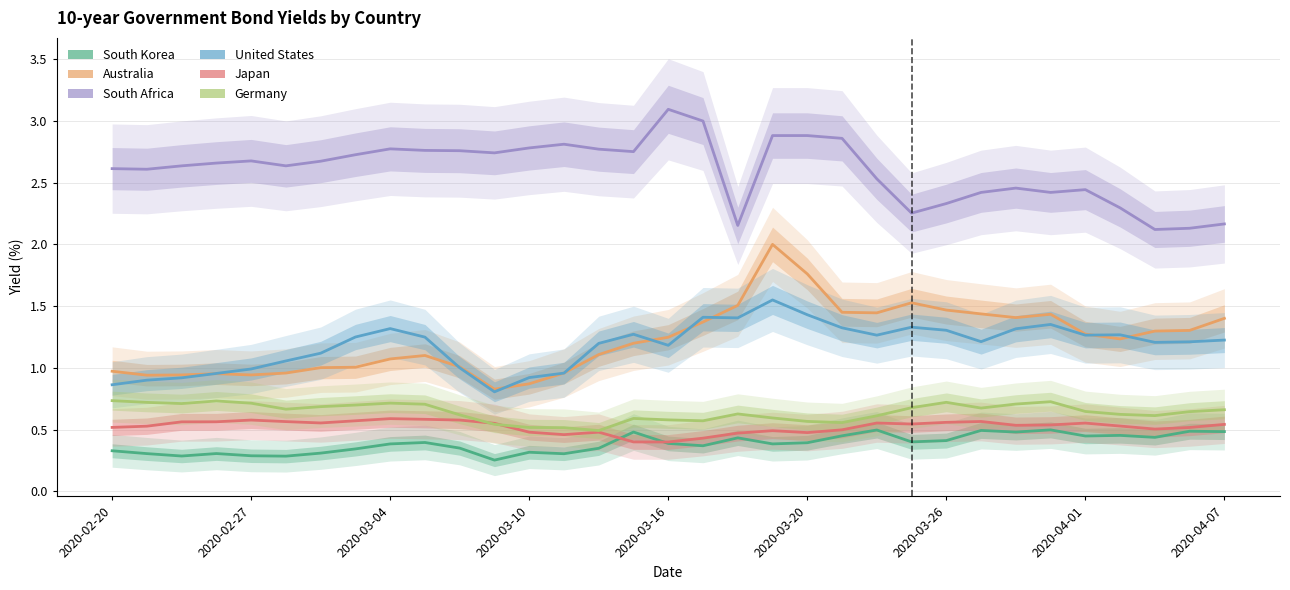

Read the Australia value at 10.

1.0